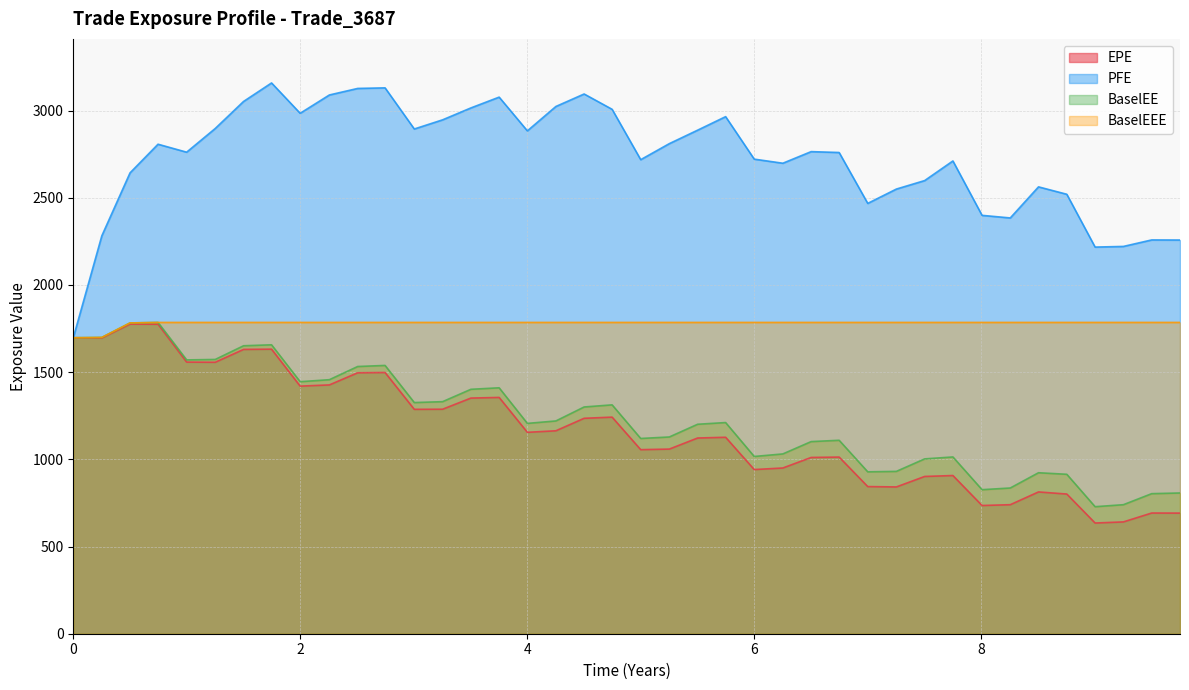

What is the greatest value displayed?

3158.2